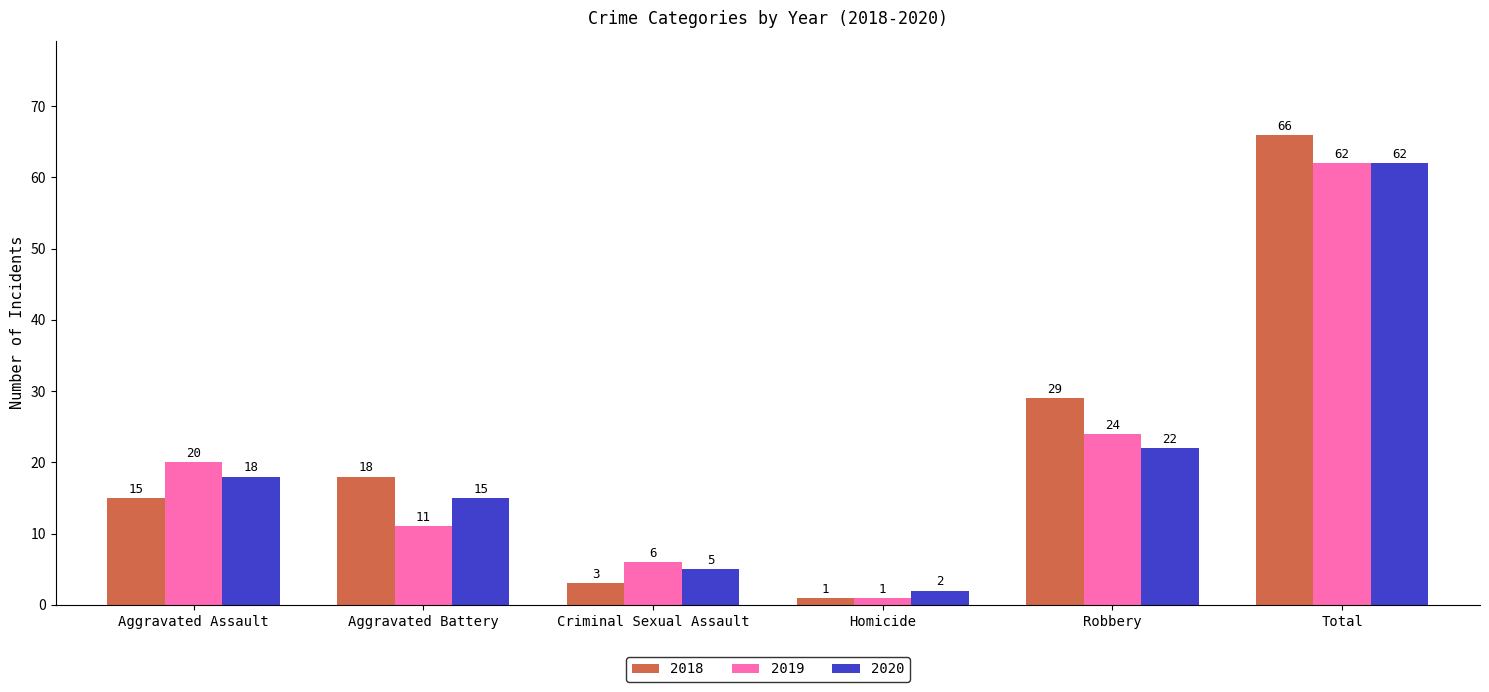

At which label does 2020 reach its minimum?

Homicide